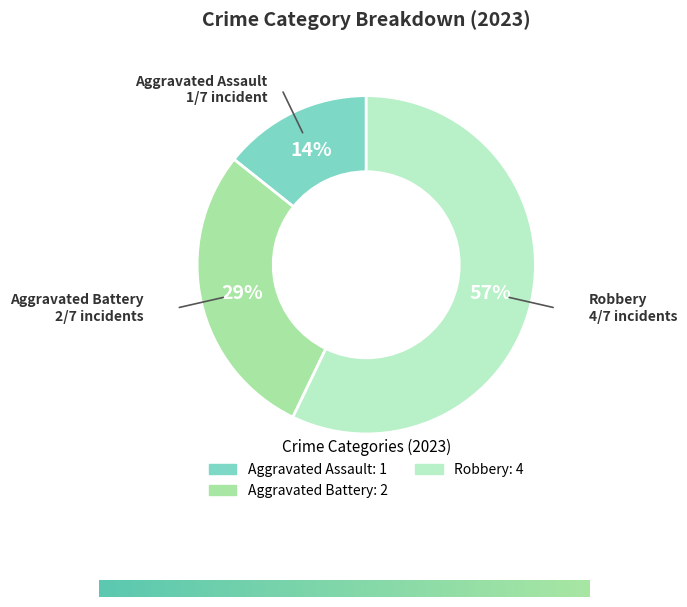

Does any single category account for the majority?

Yes